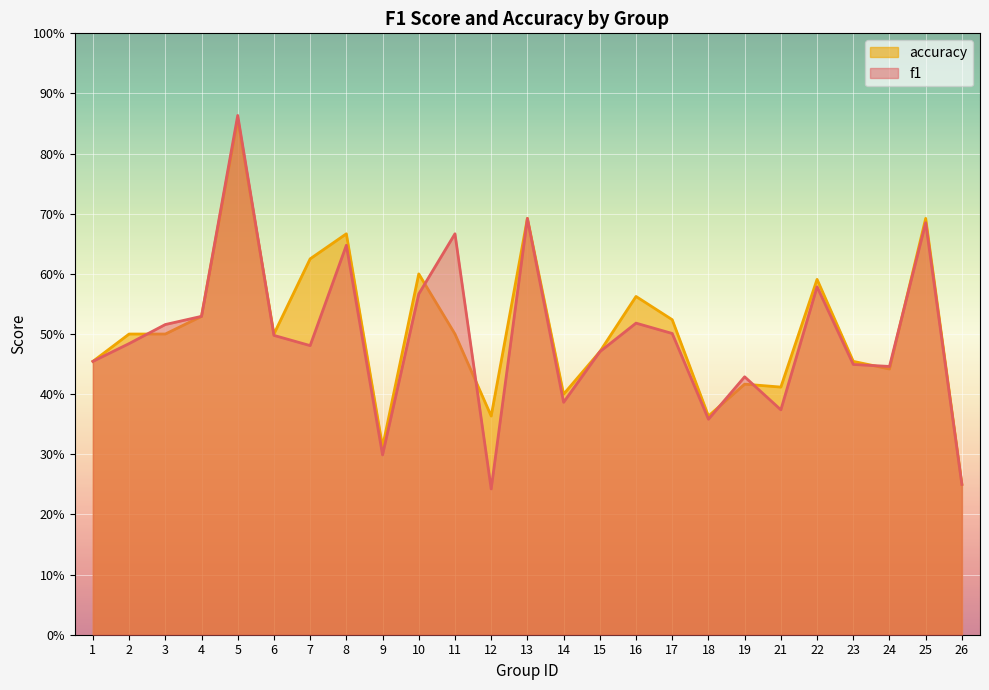

What is the minimum value for f1?

0.2